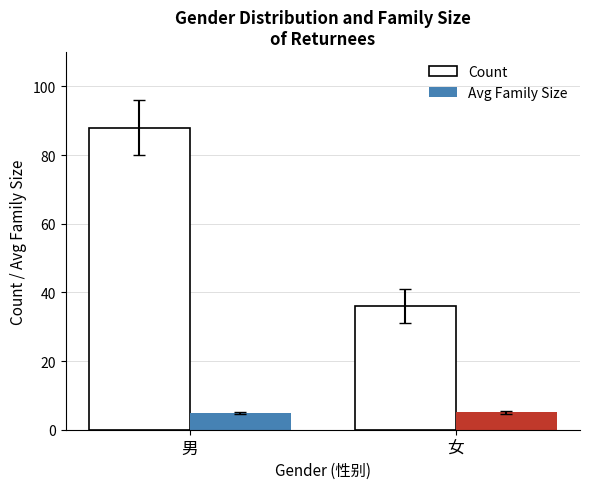

What are all the series names shown in the legend?

Count, Avg Family Size